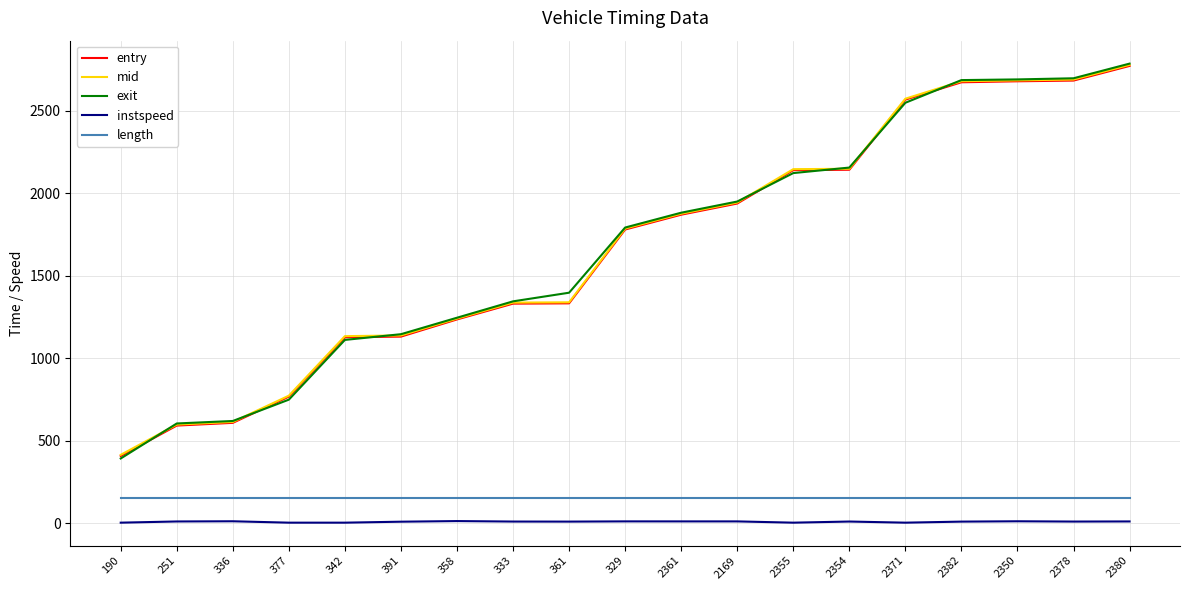

Where is mid nearest to the value 1597?

329